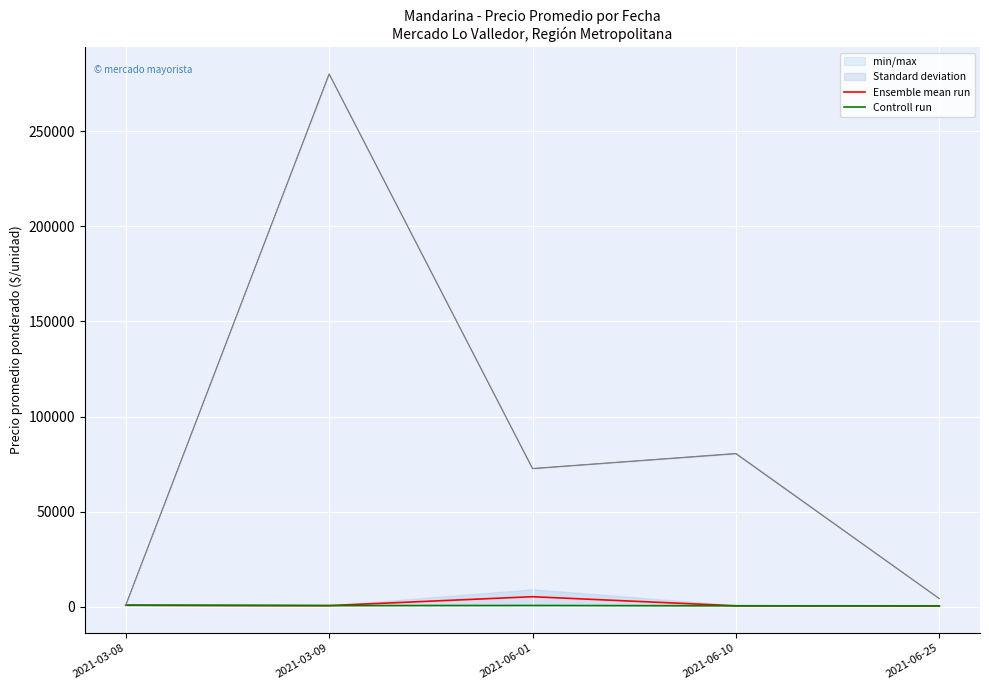

How many data points does each series have?

5